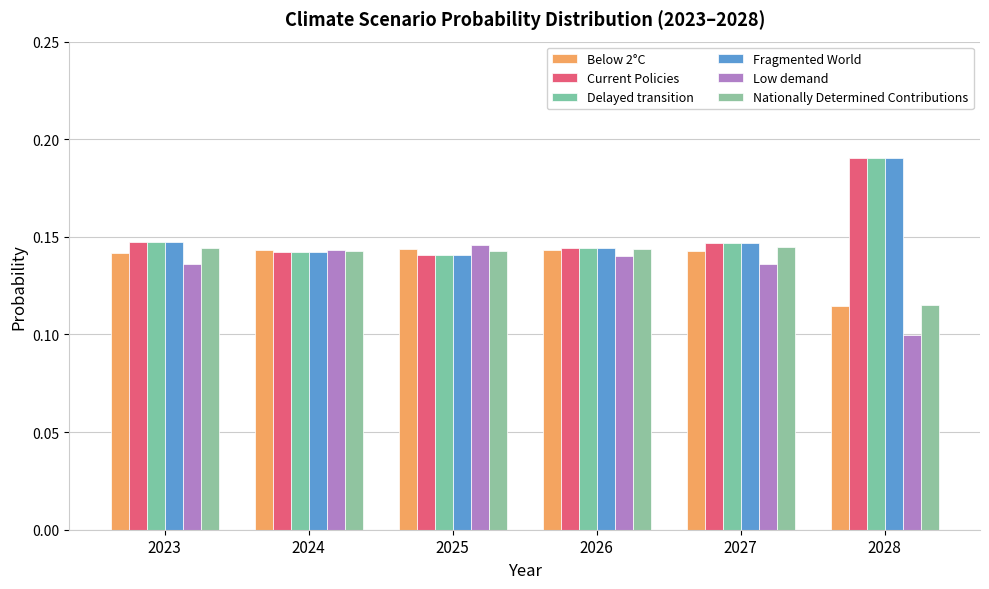

What is the sum of the Below 2°C values at 2026 and 2024?

0.3